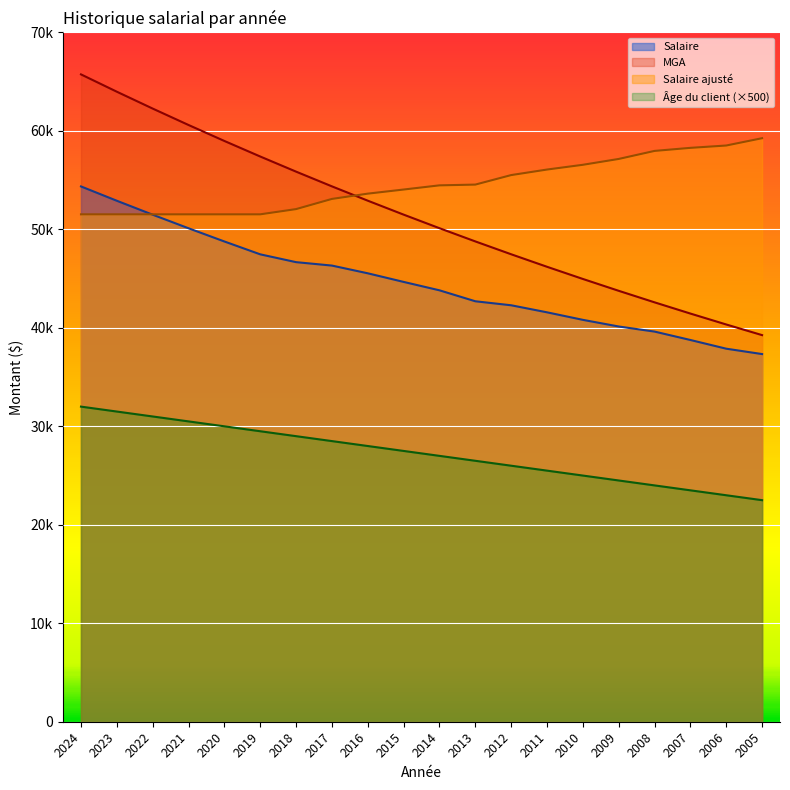

True or false: Salaire has a value of 12446.5 at 2024.

False